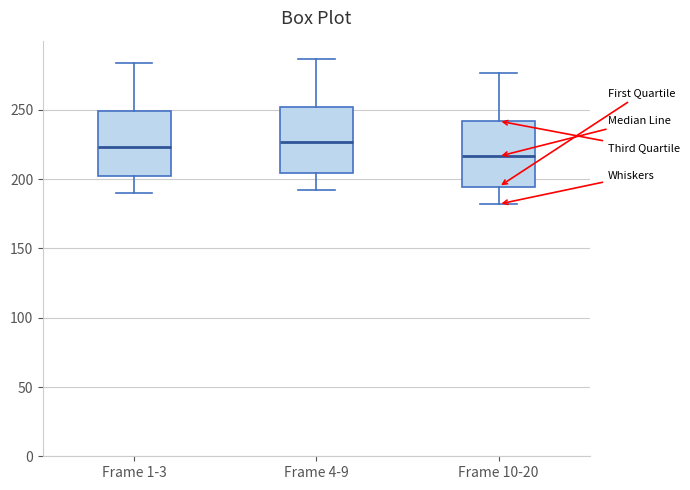

Reading left to right, transcribe this box plot: for each box, give where its median line is, the range the box spans, and where its two whiskers end, as read against the y-axis. The values are not printed on the chart, so give them approximately, as read against the axis.

Frame 1-3: median 225, box 205 to 250, whiskers 190 to 285
Frame 4-9: median 225, box 205 to 250, whiskers 190 to 285
Frame 10-20: median 215, box 195 to 240, whiskers 180 to 275